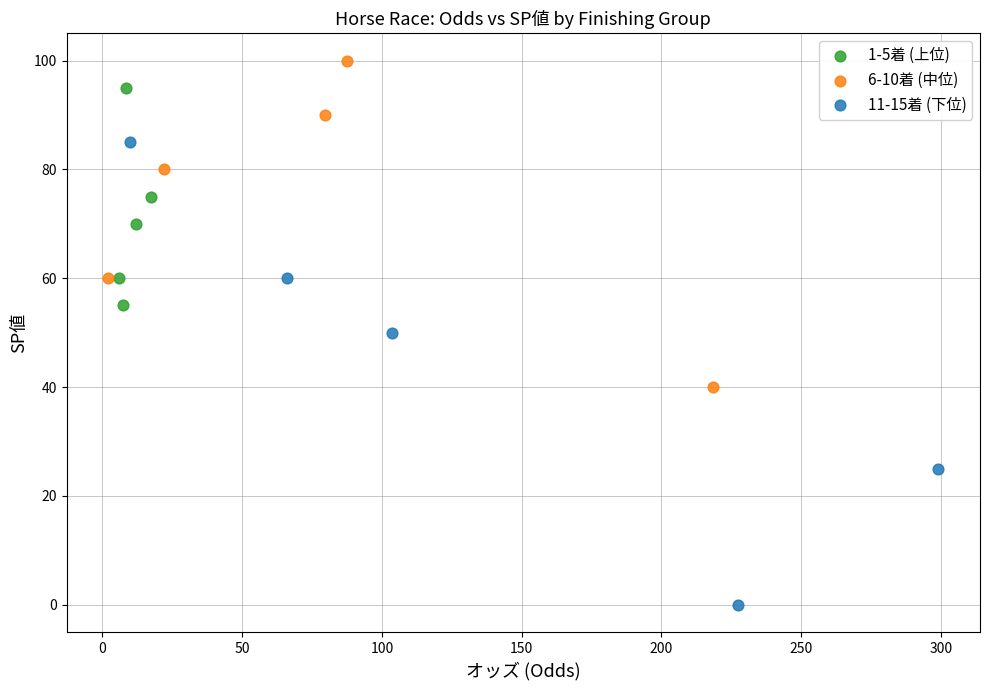

Which series has the largest Y range (max minus min)?

11-15着 (下位)